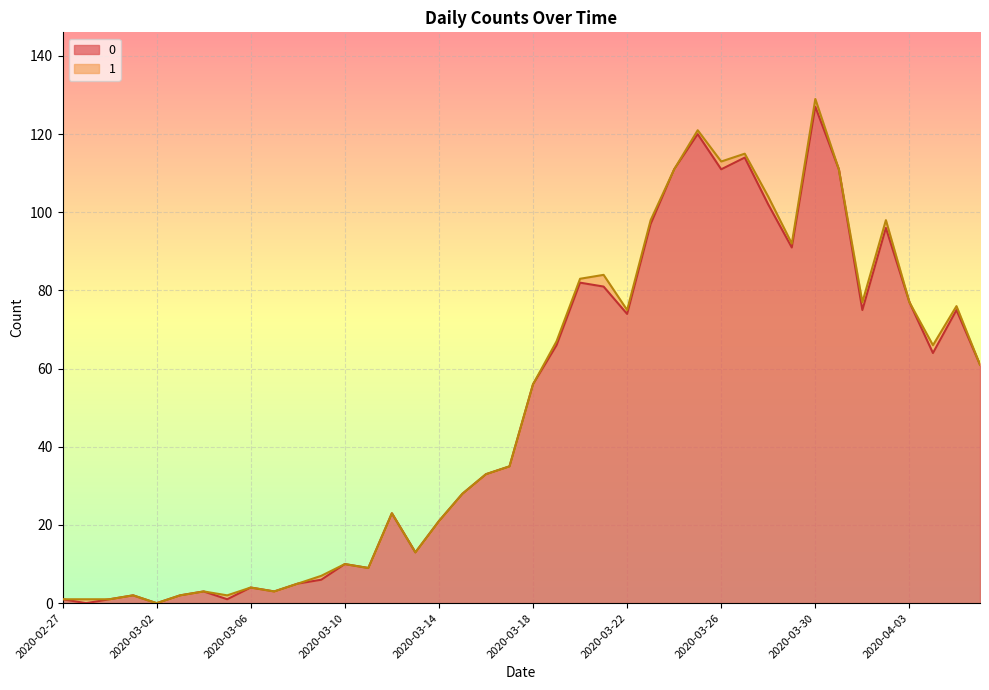

What is the maximum value shown in the chart?

127